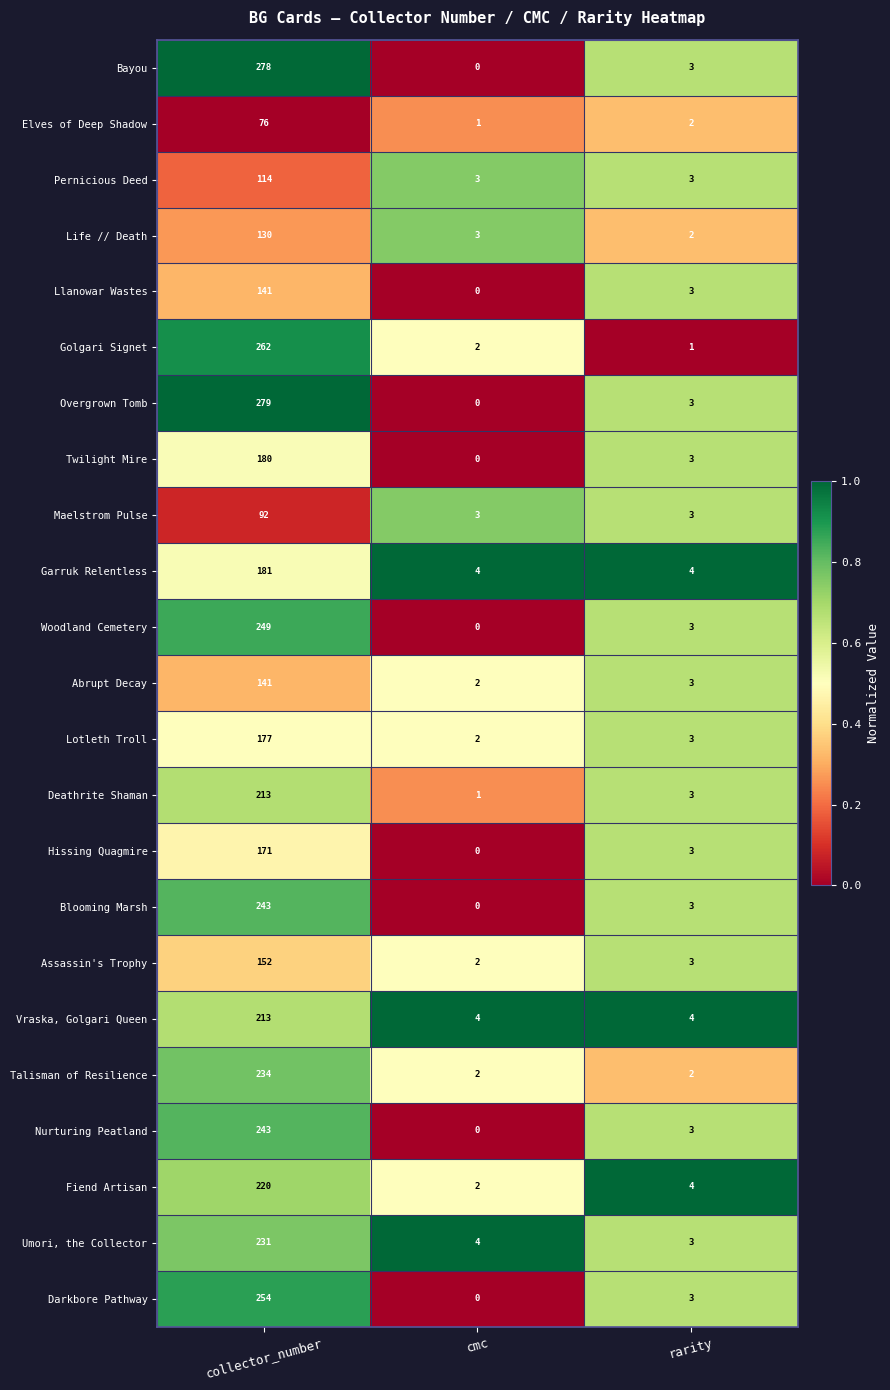

True or false: Twilight Mire has a value of 57 at cmc.

False